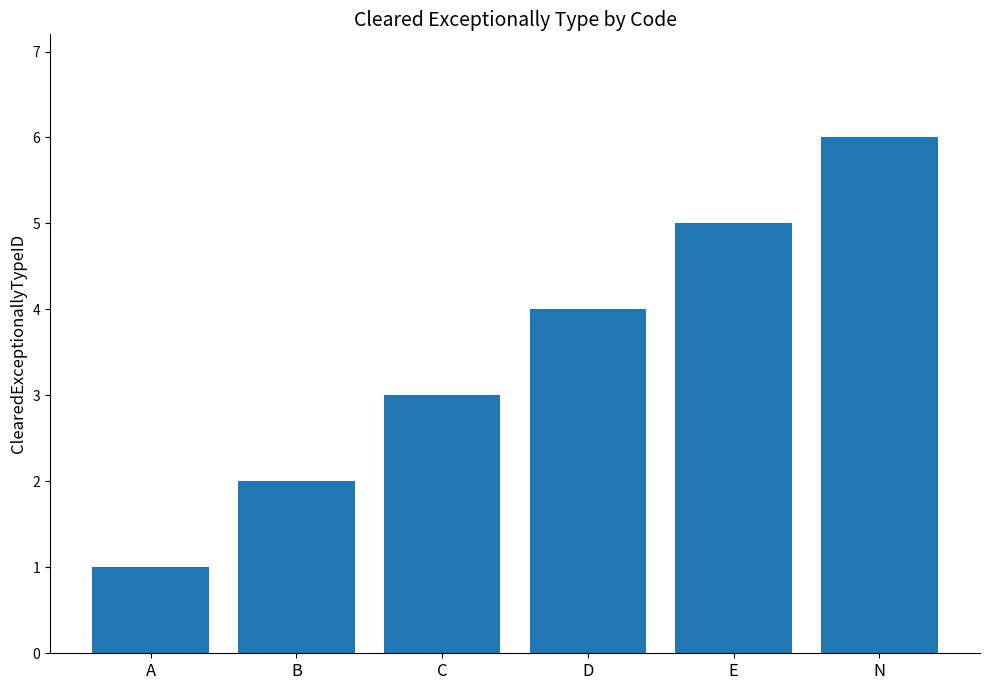

What is the sum of the values at C and B?

5